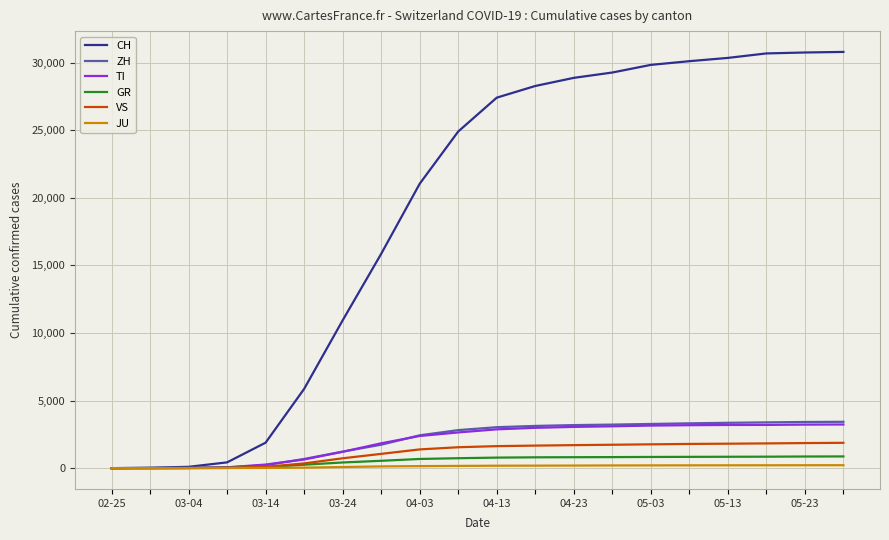

Which series has the largest total across all categories?

CH